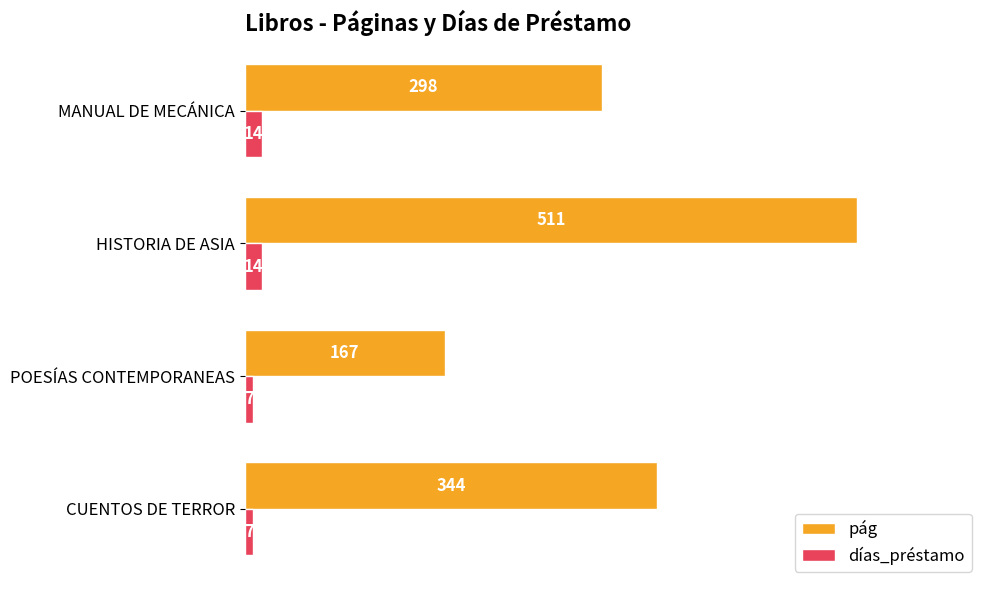

List the series in order of their peak value, lowest first.

días_préstamo, pág